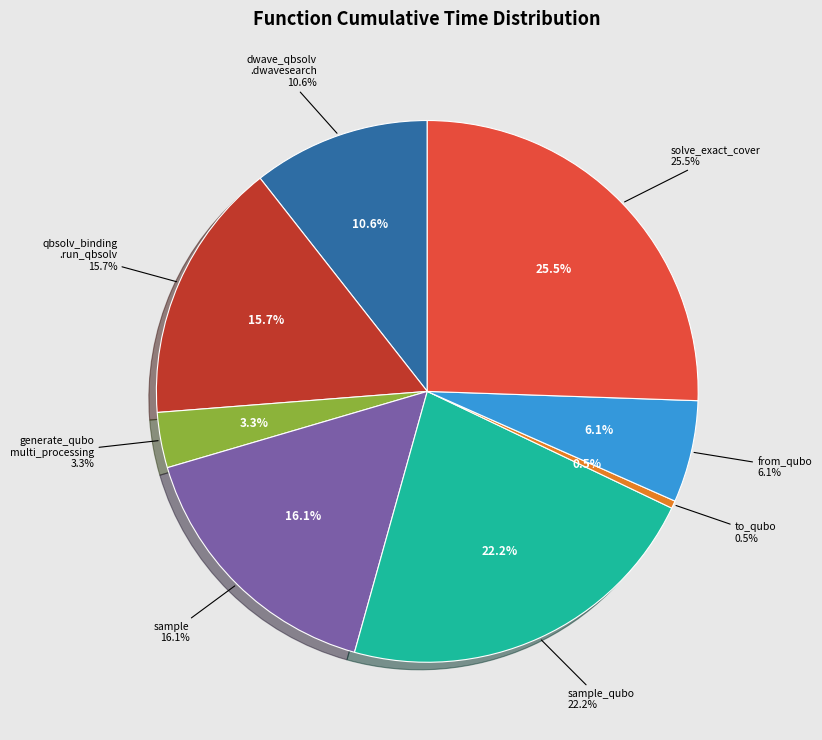

What percentage is the dwave_qbsolv.dwavesearch slice, to the nearest percent?

11%